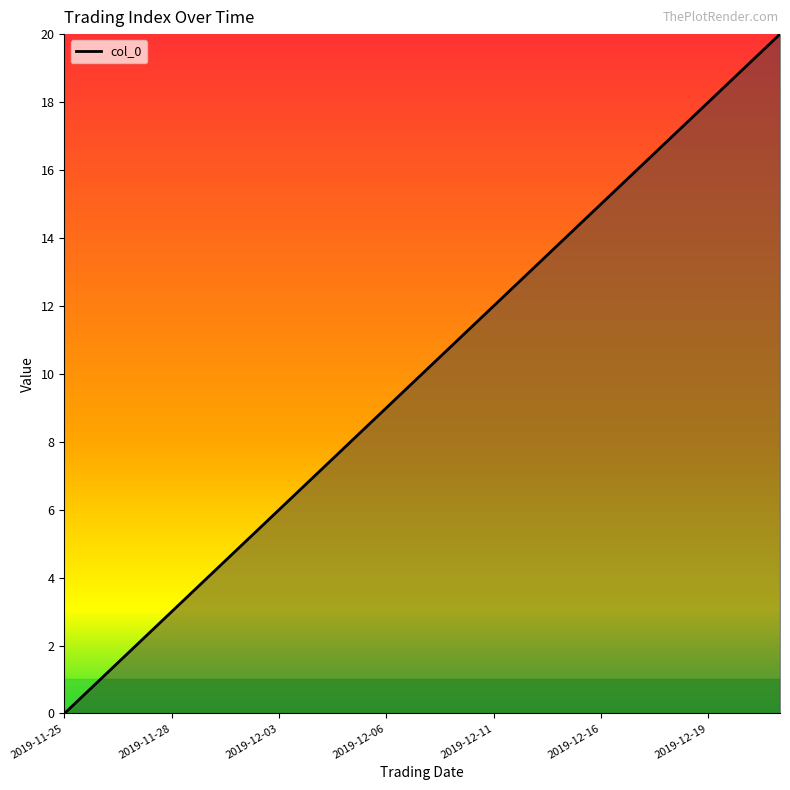

Count the number of categories in the chart.

21